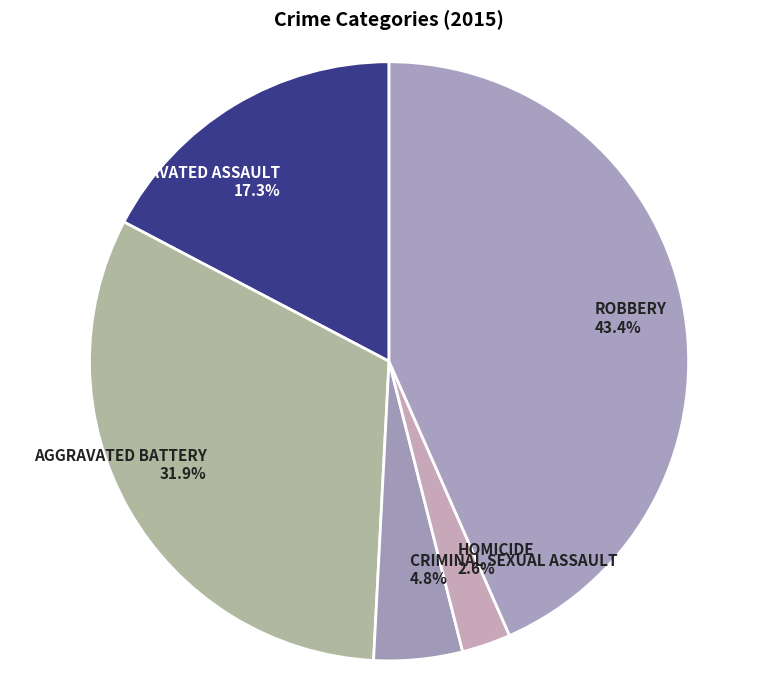

Approximately how many times larger is the value at ROBBERY 43.4% compared to AGGRAVATED BATTERY 31.9%?

1.4